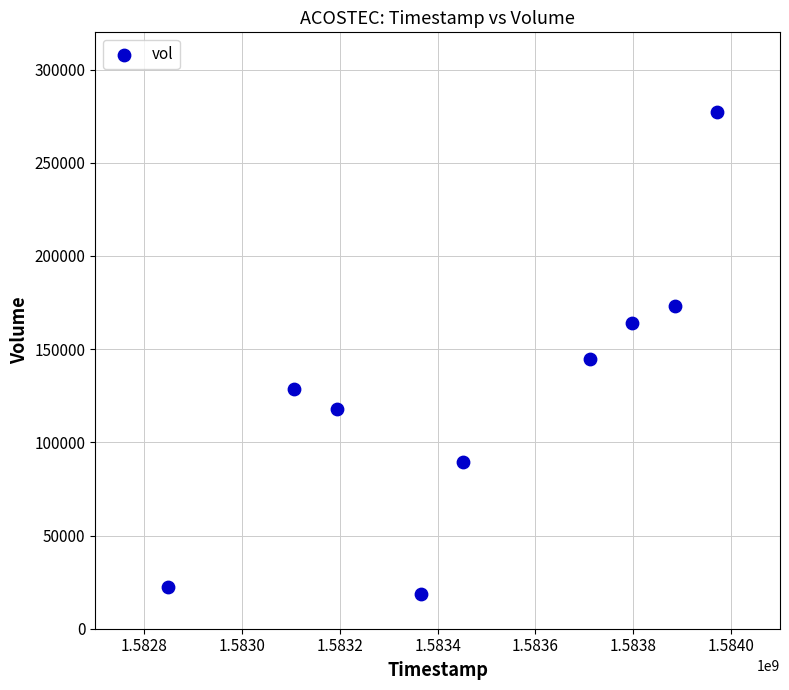

What is the average Y value?

126200